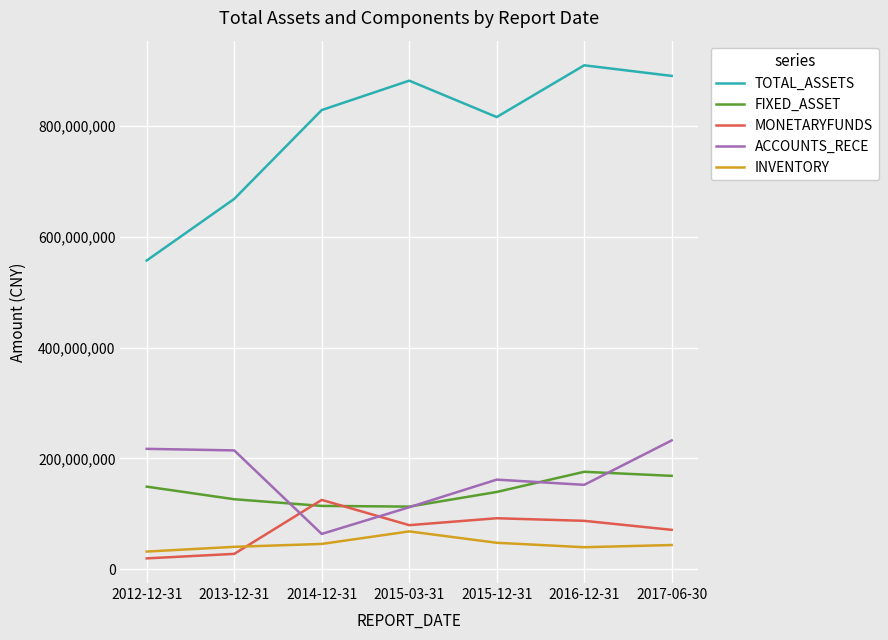

What is the difference between the second highest and second lowest values in the ACCOUNTS_RECE series?

105258722.7